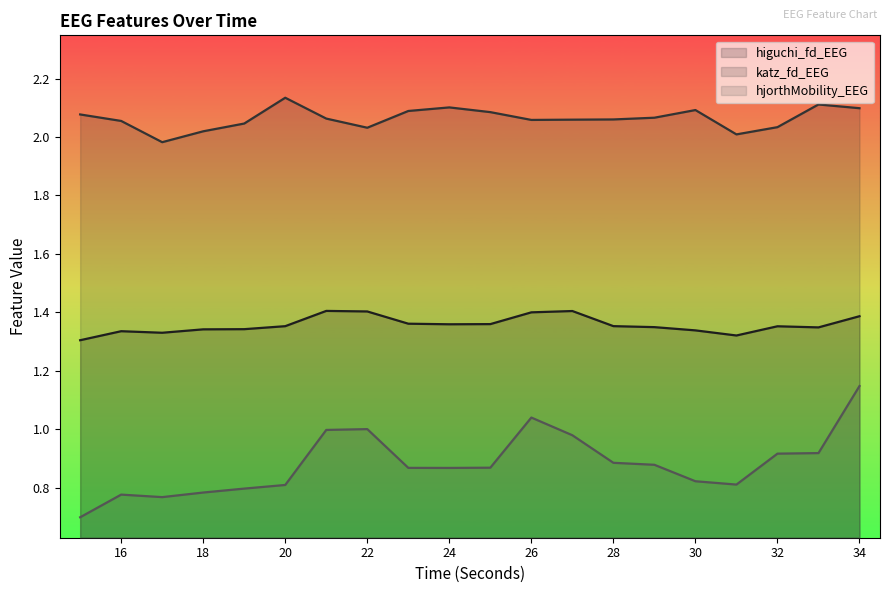

At which category does hjorthMobility_EEG reach its first local valley?

17